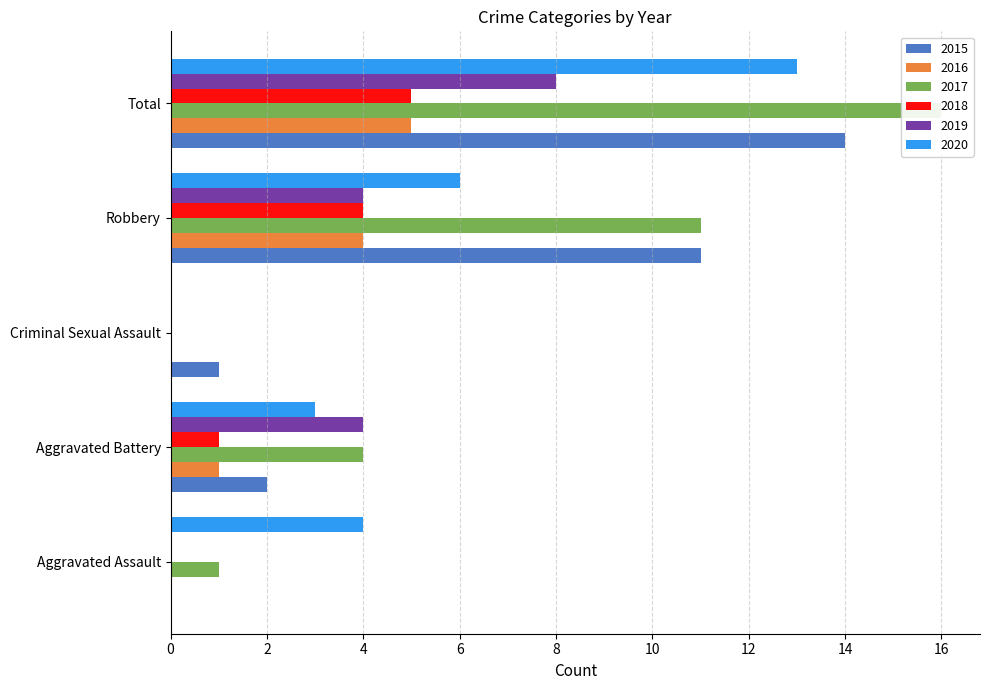

How many bars are there in each group?

6